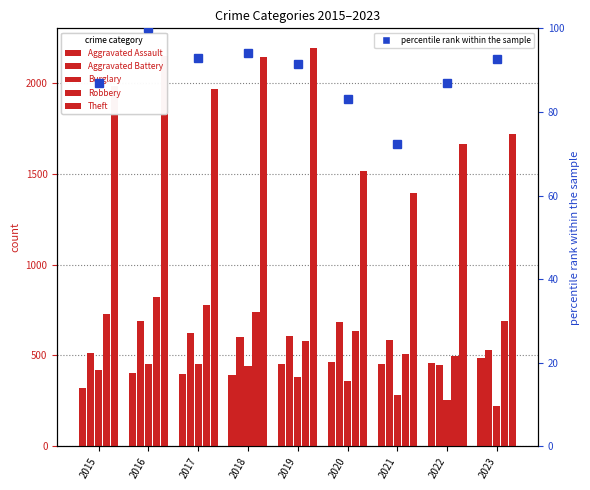

The Aggravated Battery series shows 446.0 at 2022. True or false?

True